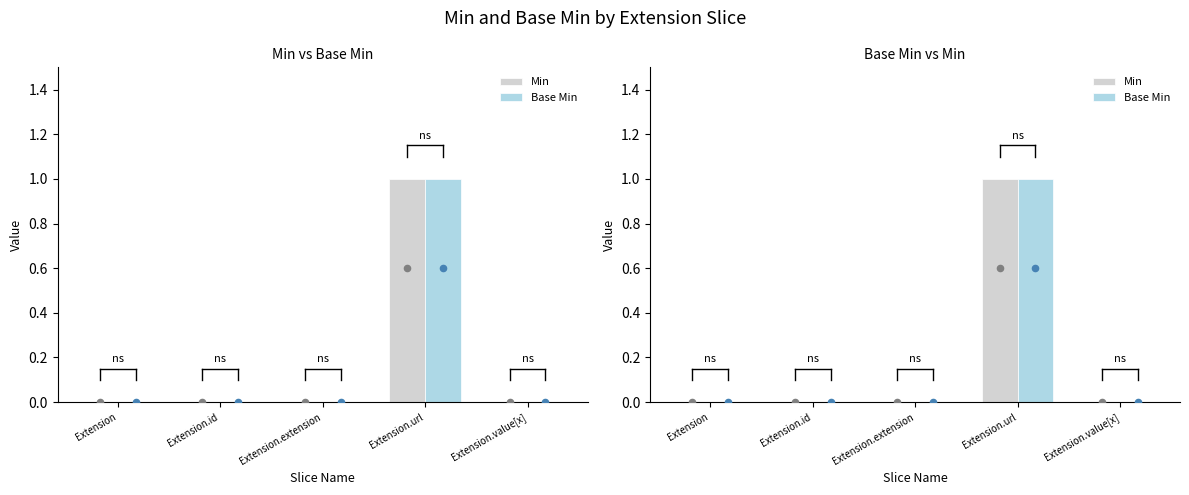

Which series has the largest total across all categories?

Min